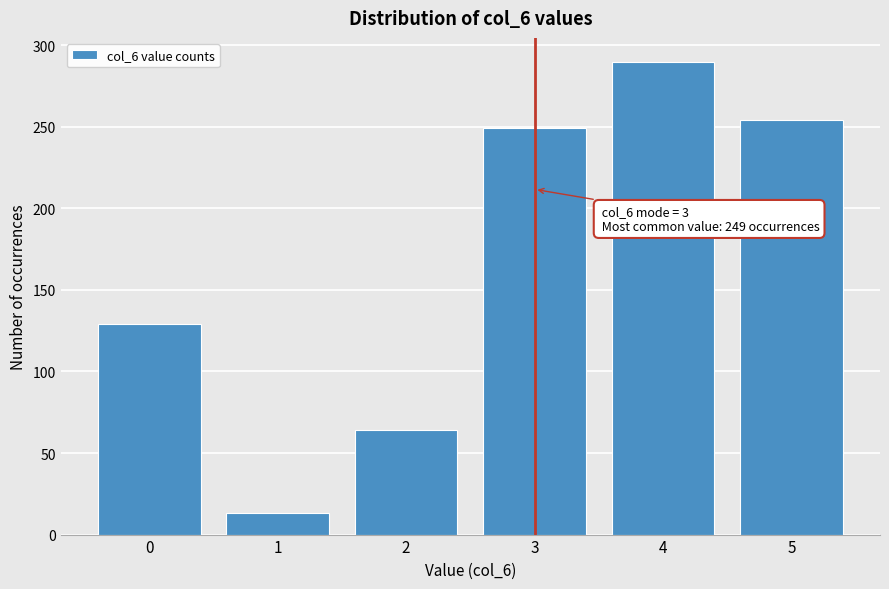

Reading right to left, what are all the values shown in this chart?

254	290	249	64	13	129